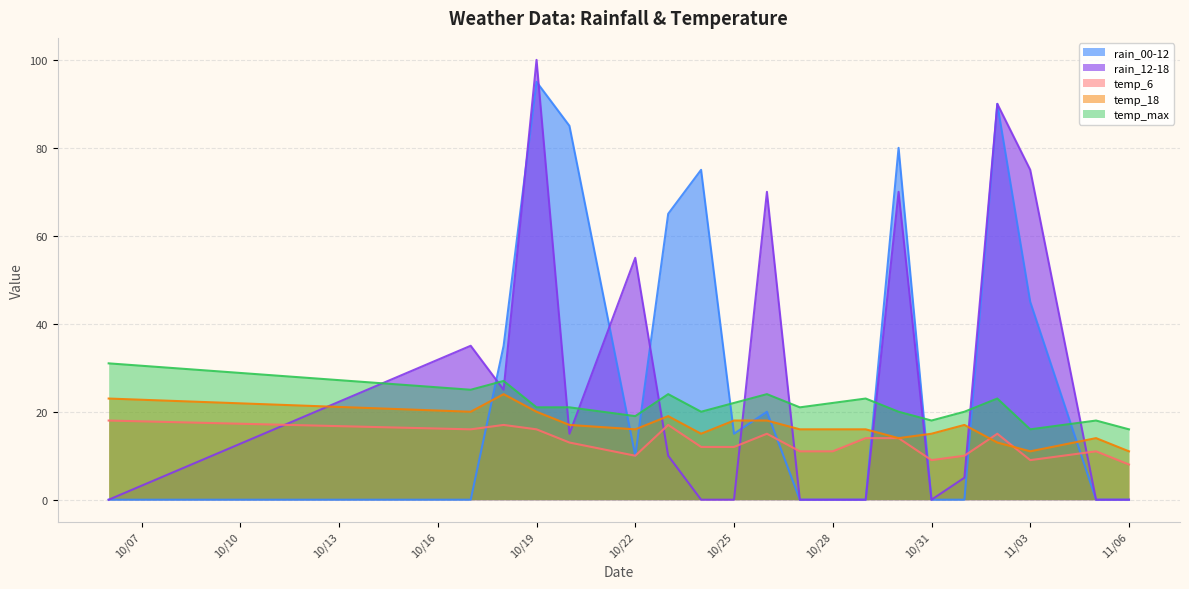

Reading left to right, transcribe all the data shown in this chart.

rain_00-12: 0	0	35	95	85	10	65	75	15	20	0	0	0	80	0	0	90	45	0	0
rain_12-18: 0	35	25	100	15	55	10	0	0	70	0	0	0	70	0	5	90	75	0	0
temp_6: 18	16	17	16	13	10	17	12	12	15	11	11	14	14	9	10	15	9	11	8
temp_18: 23	20	24	20	17	16	19	15	18	18	16	16	16	14	15	17	13	11	14	11
temp_max: 31	25	27	21	21	19	24	20	22	24	21	22	23	20	18	20	23	16	18	16